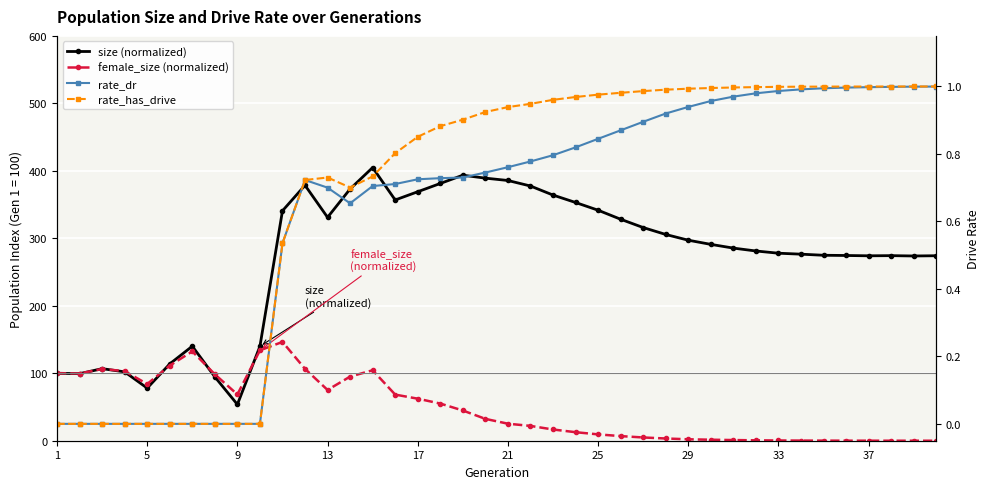

What is the value of the rate_dr point at the 25th from the left?

0.8